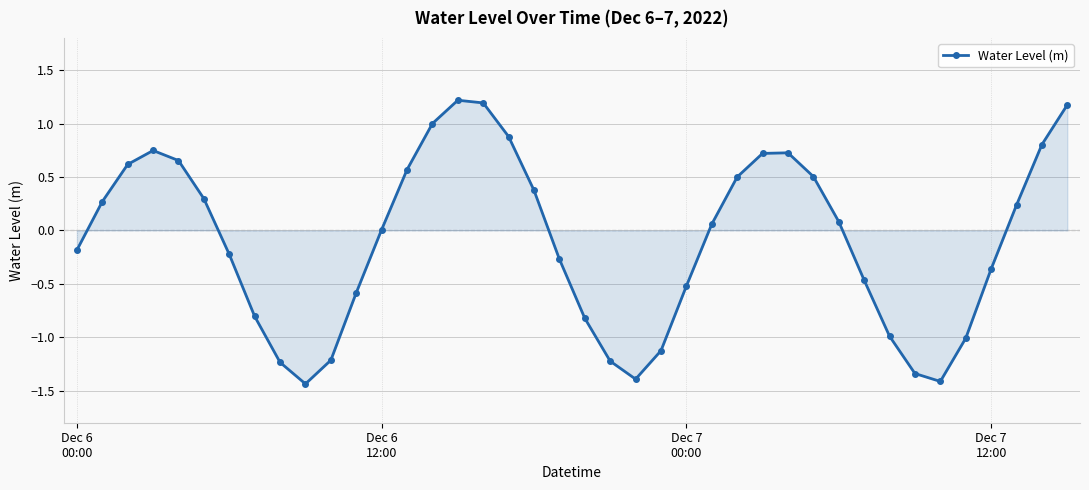

How many interior local peaks (higher than both neighbors) does the data have?

3